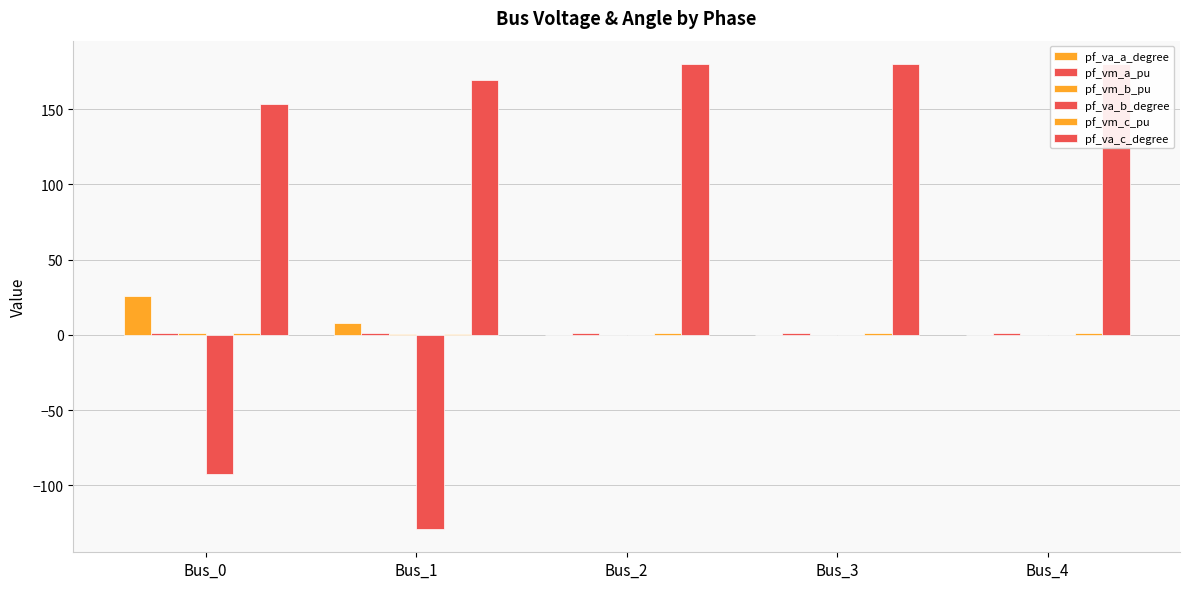

Which label corresponds to the smallest value in the chart?

Bus_1